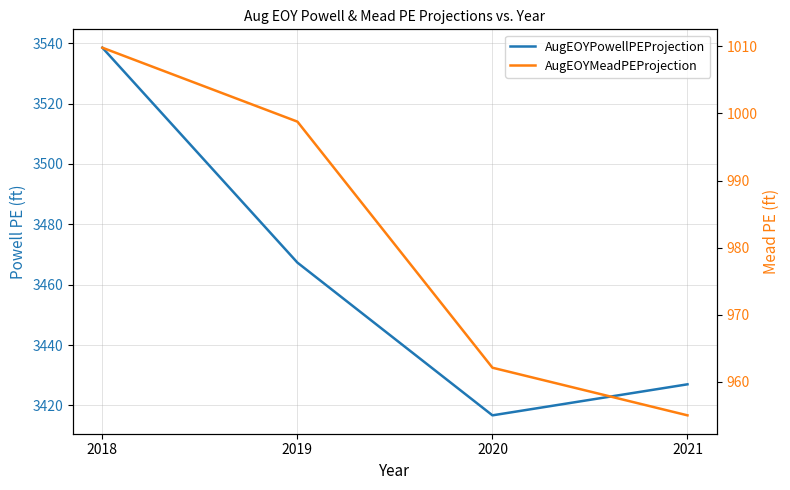

What is the difference between the highest and lowest values at 2020?

2454.6